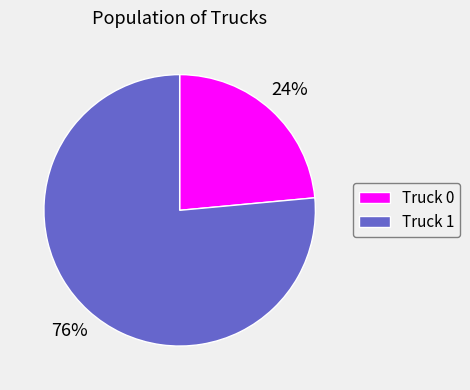

What percentage is the Truck 1 slice, to the nearest percent?

76%